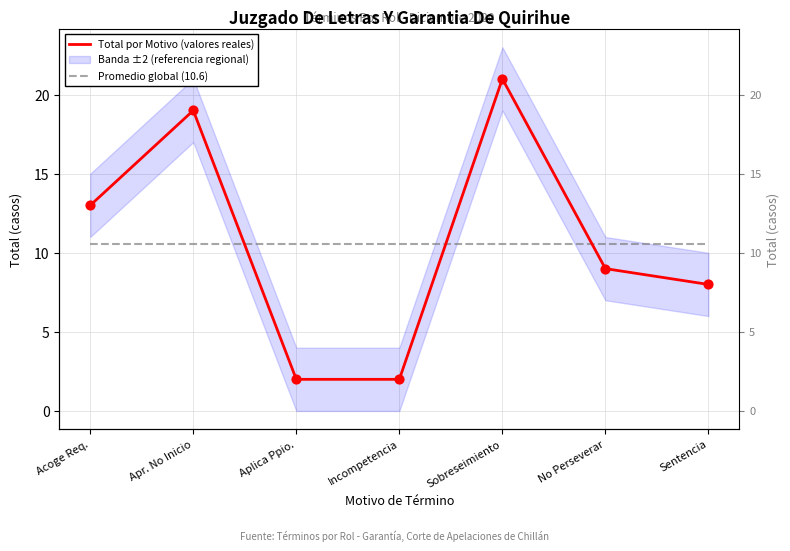

What is the total value across all series at Sobreseimiento?

31.6